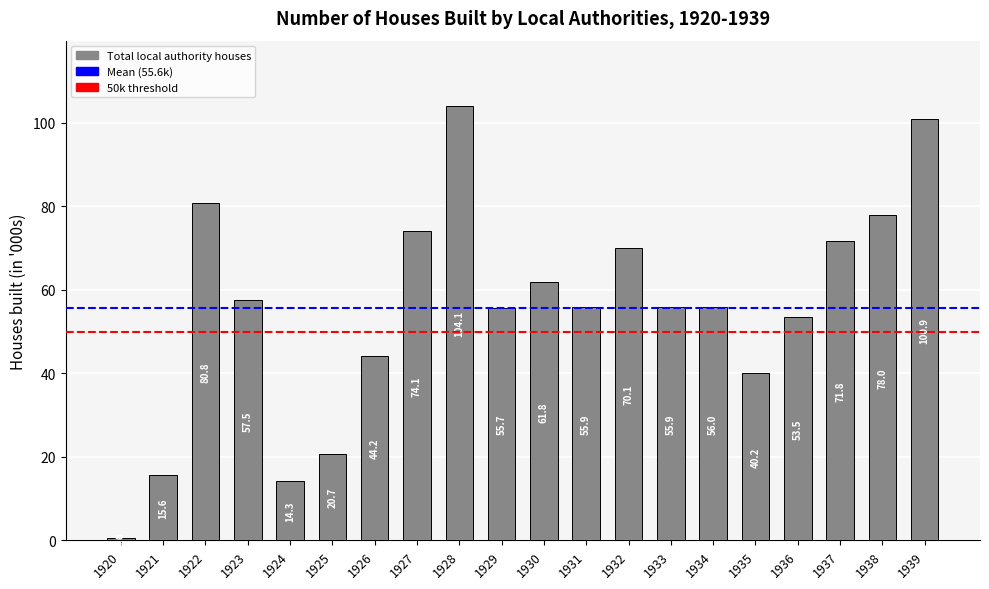

The chart shows a value of 179.0 at 1928. True or false?

False